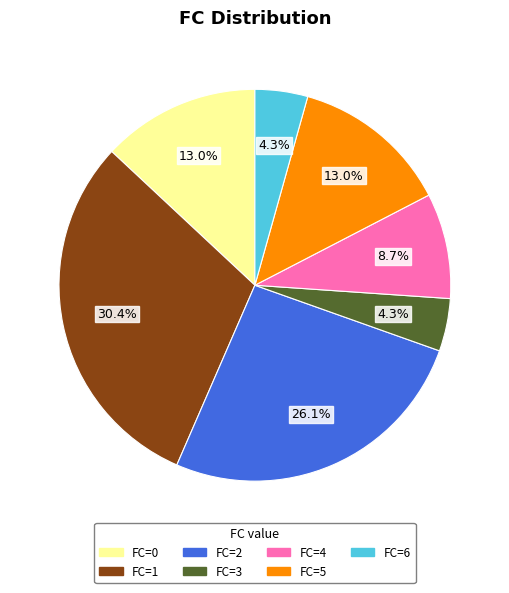

Is there any slice that represents more than half of the pie?

No